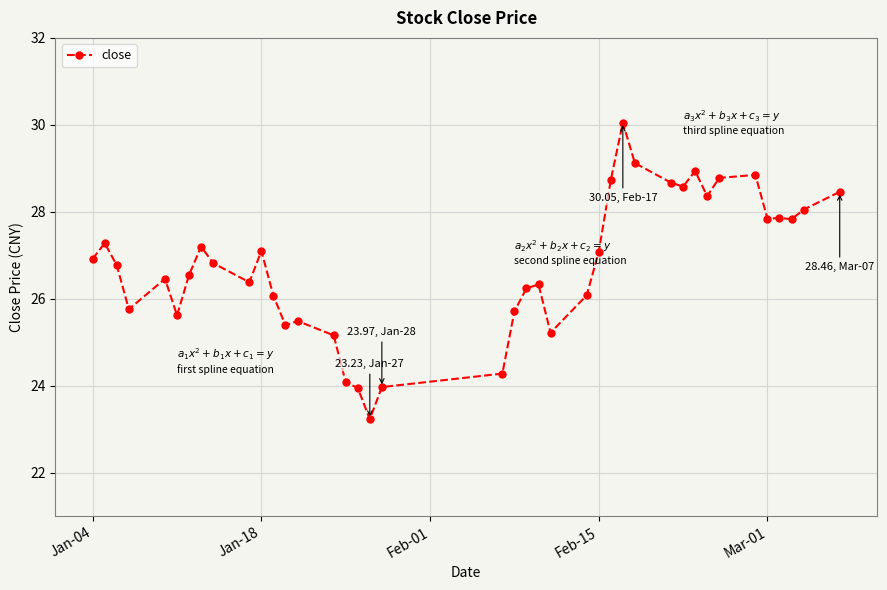

What is the difference between the maximum and minimum values?

6.8